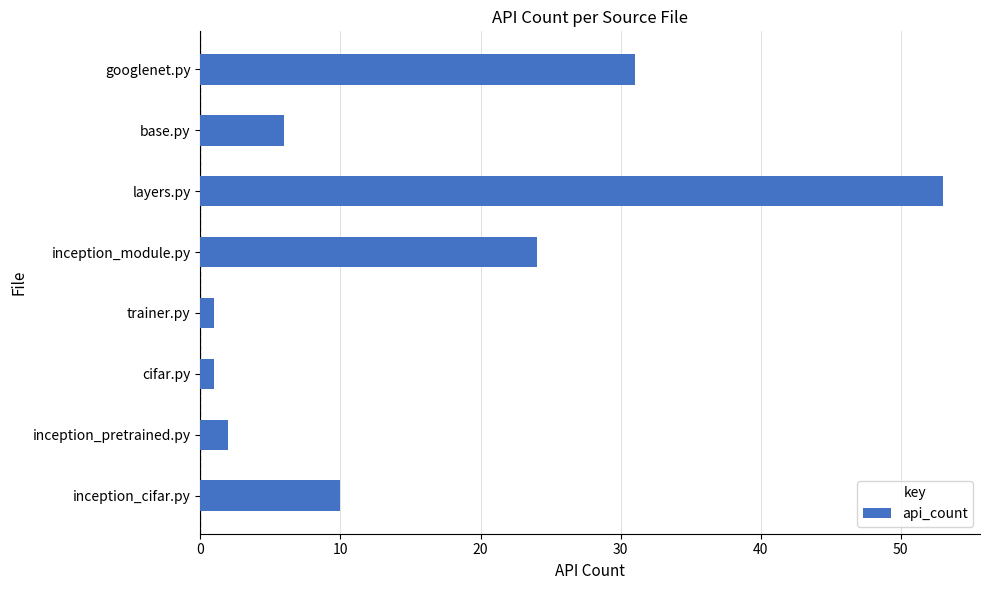

Between googlenet.py and base.py, which is larger?

googlenet.py